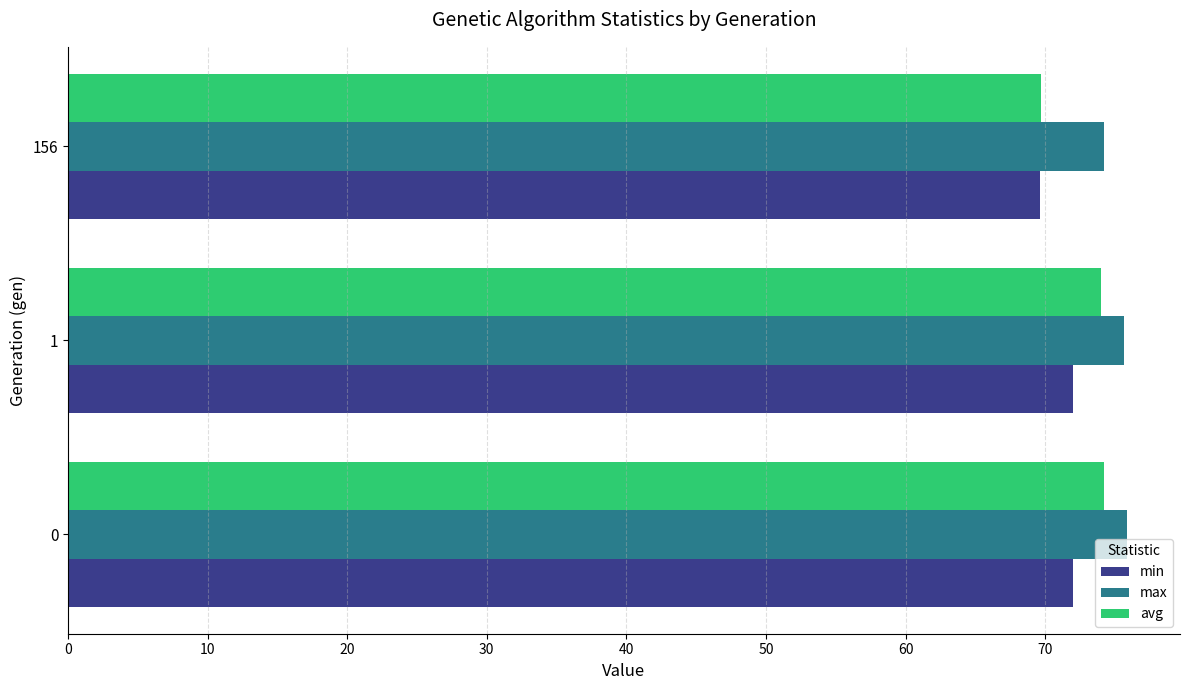

The value of min at 0 is 72.0. True or false?

True